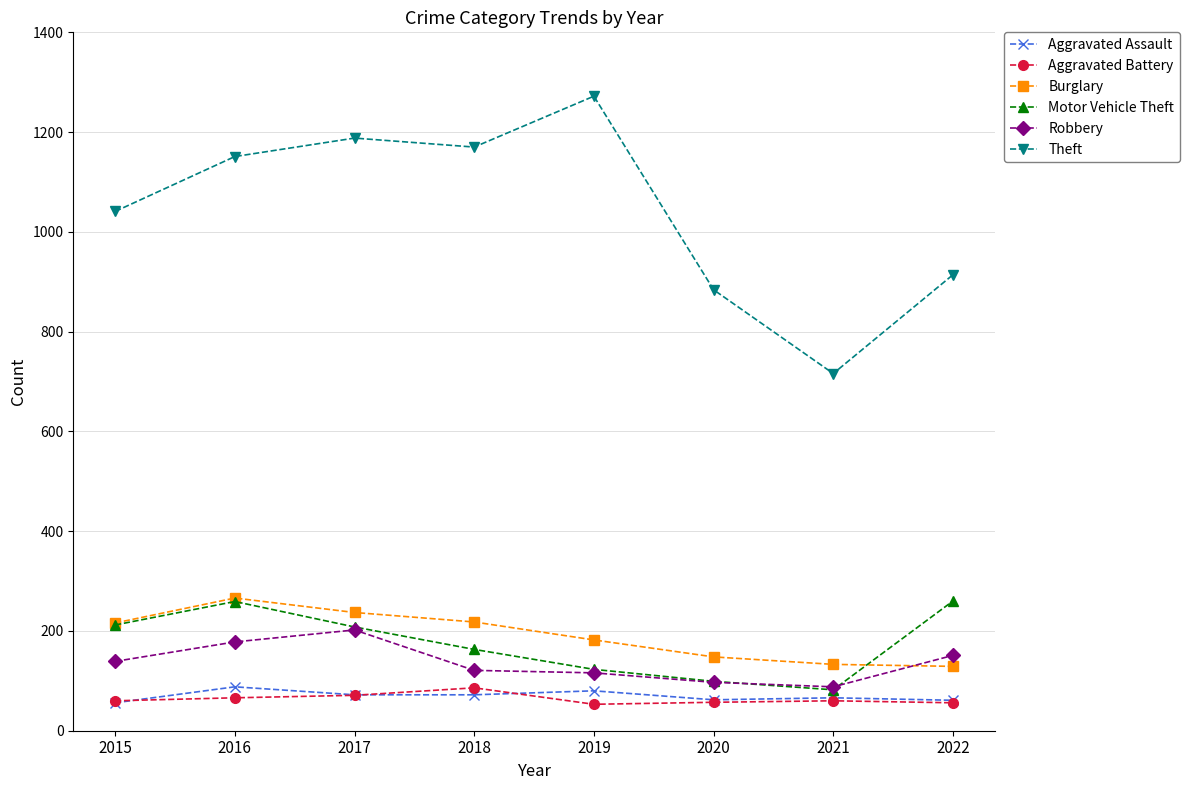

What is the total value across all series at 2018?

1830